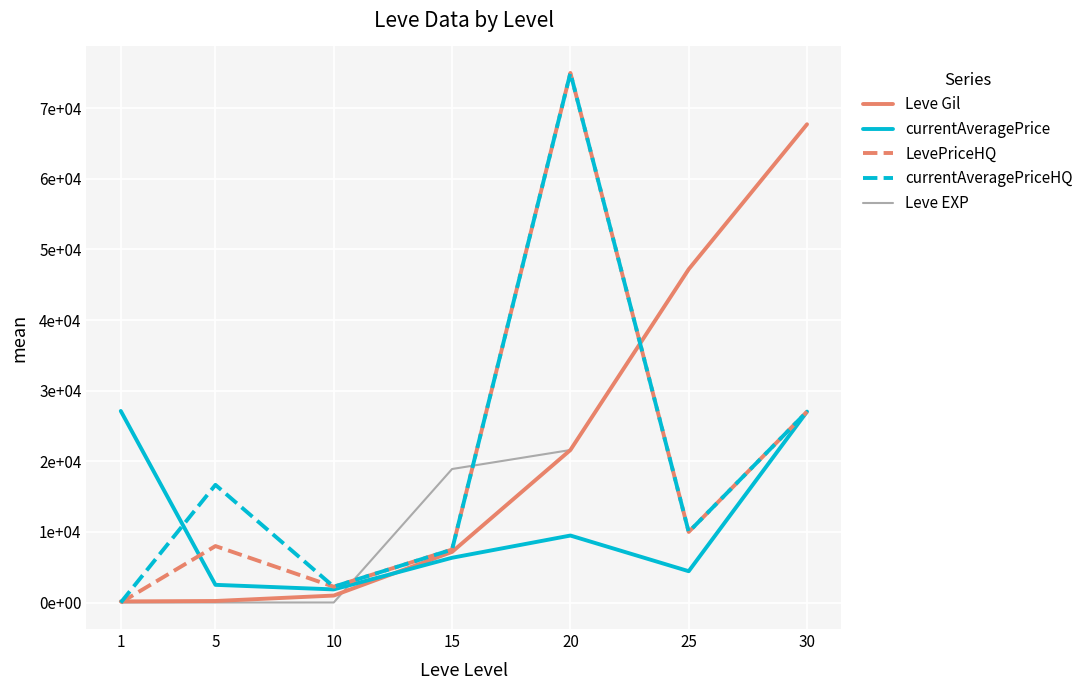

Between 30 and 25, which is larger?

30